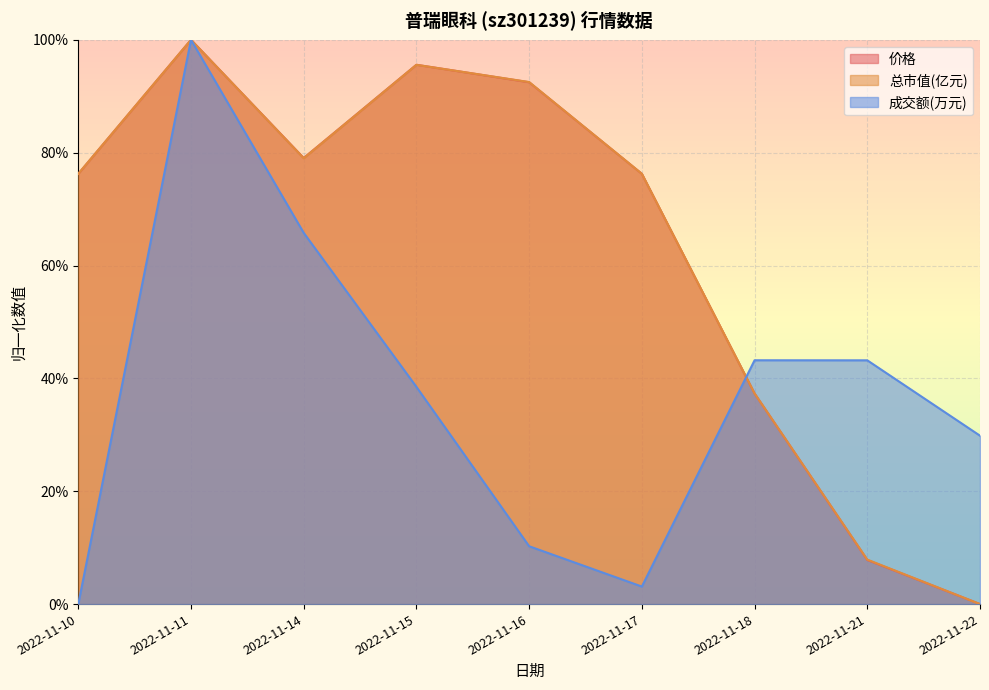

Reading left to right, list all the values displayed in this chart.

价格: 76.3	100.0	79.1	95.6	92.5	76.3	37.3	7.8	0.0
总市值(亿元): 76.3	100.0	79.0	95.6	92.5	76.3	37.3	7.9	0.0
成交额(万元): 0.0	100.0	65.8	38.5	10.3	3.1	43.2	43.2	29.8